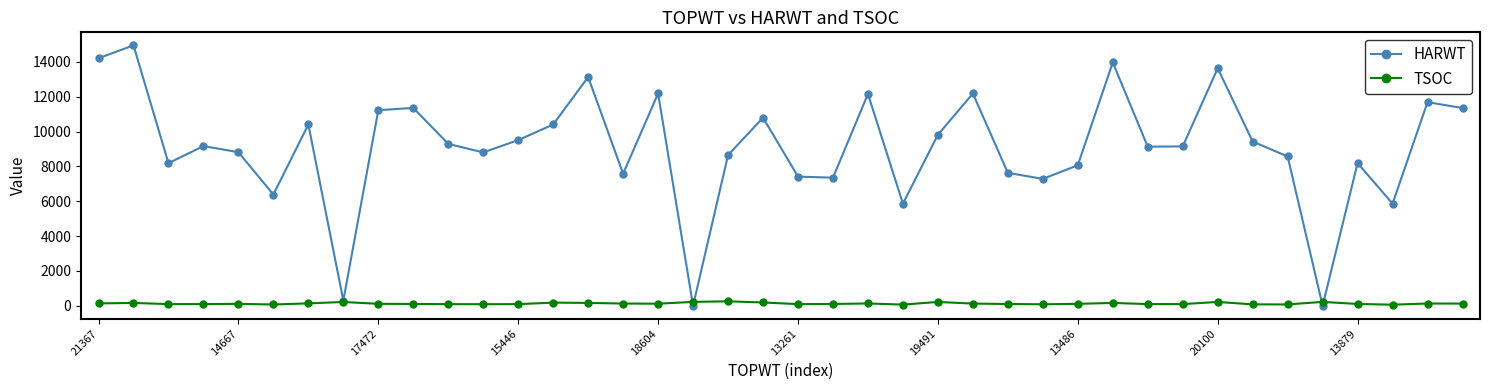

What is the difference between the maximum and minimum values in the TSOC series?

193